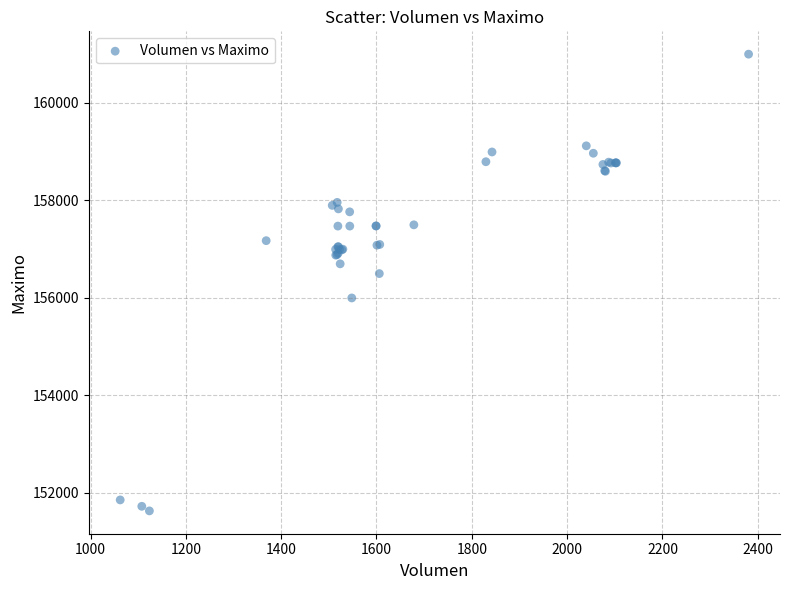

What Y value in the scatter plot is closest to 156316?

156500